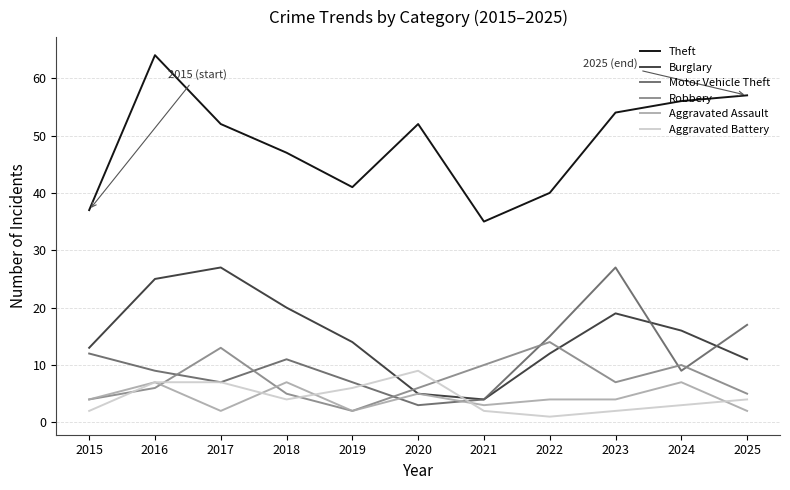

What is the maximum value for Aggravated Assault?

7